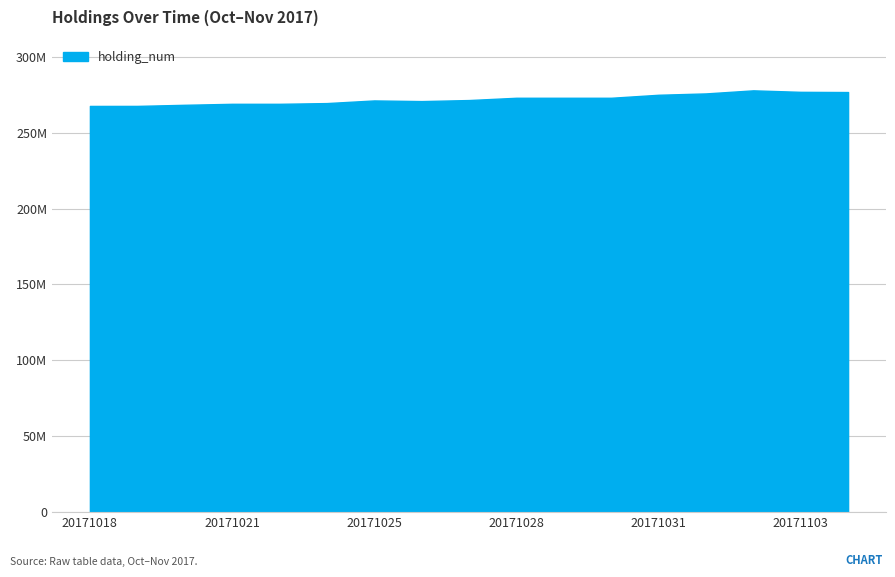

Reading left to right, what are all the values shown in this chart?

20171018=267614000	20171019=267634000	20171020=268362000	20171021=269012000	20171023=269012000	20171024=269496000	20171025=271232000	20171026=270802000	20171027=271498000	20171028=272994000	20171029=272994000	20171030=272994000	20171031=274972000	20171101=275860000	20171102=277884000	20171103=276900000	20171104=276766000